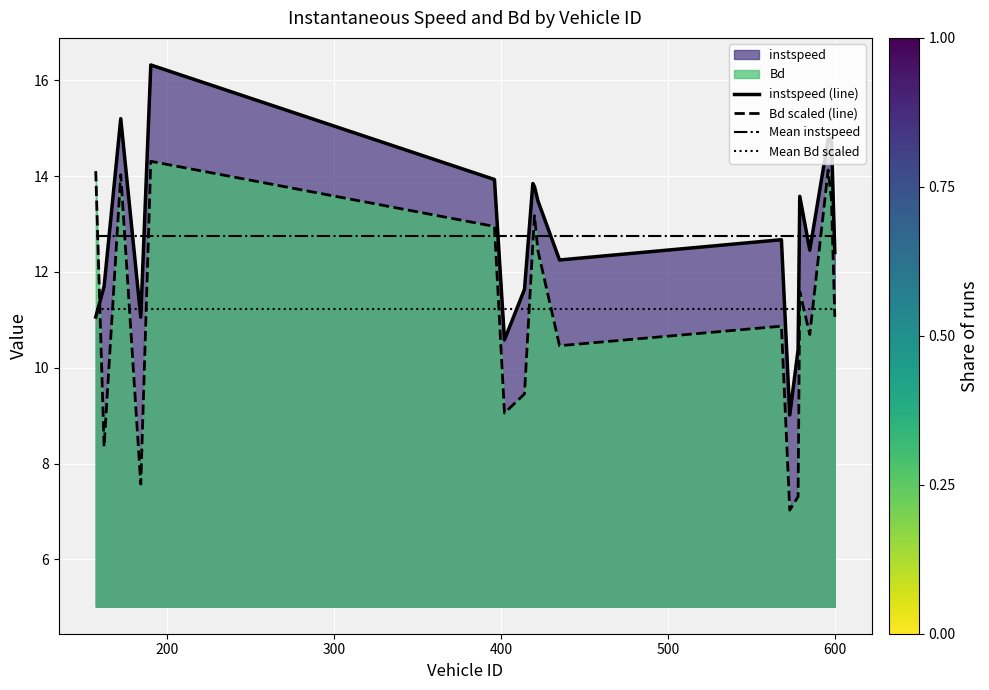

What is the minimum value shown in the chart?

7.0